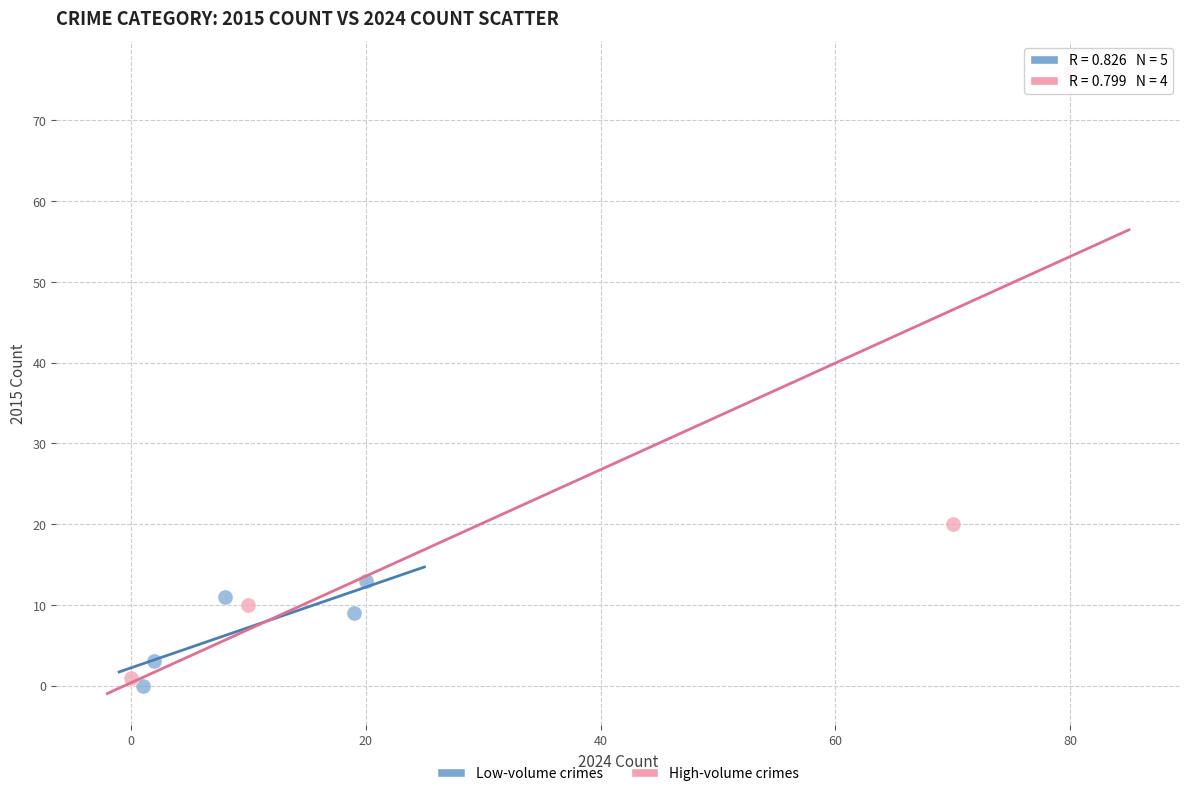

What are all the series names shown in the legend?

Low-volume crimes, High-volume crimes